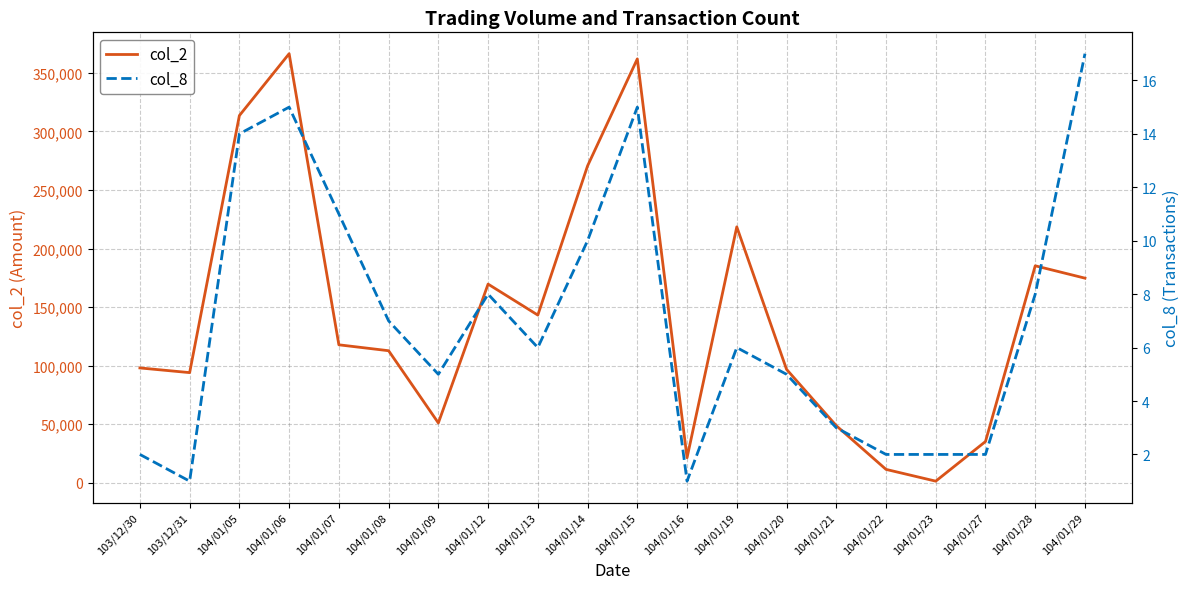

How many lines are shown in the chart?

2